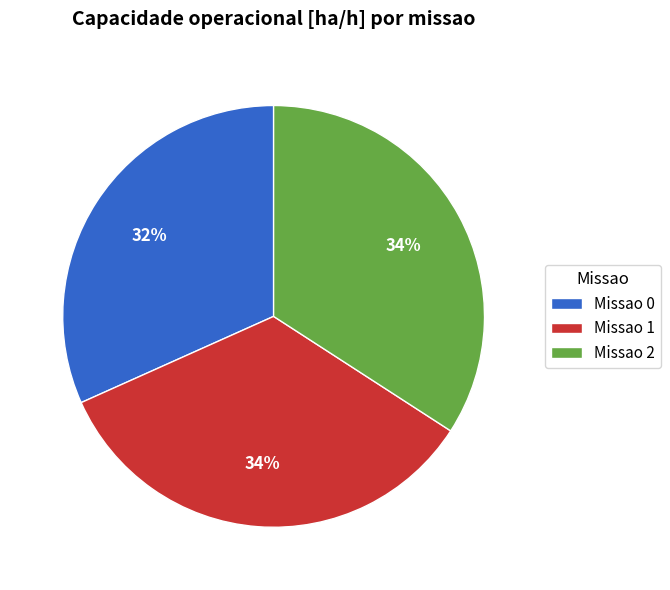

What is the ratio of the value at Missao 1 to the value at Missao 0?

1.1